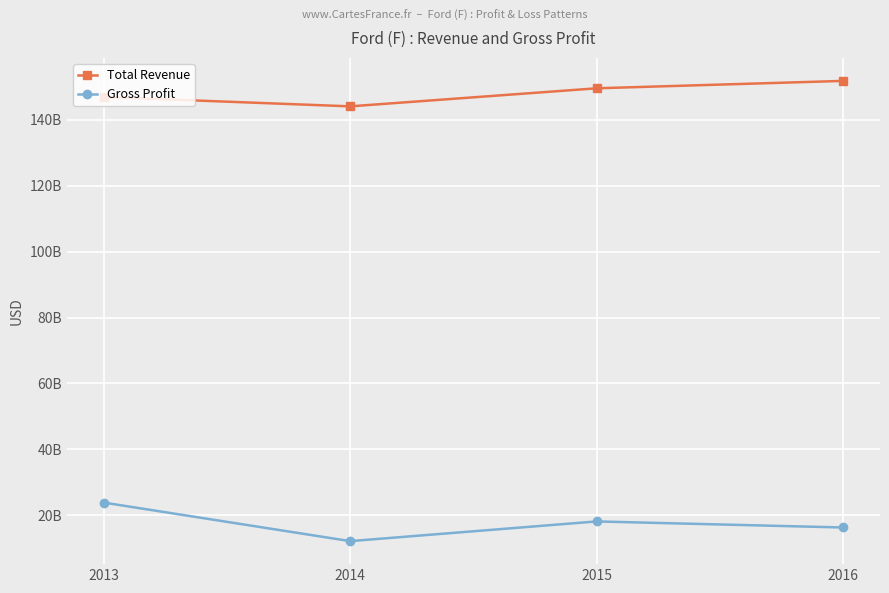

What are all the series names shown in the legend?

Total Revenue, Gross Profit